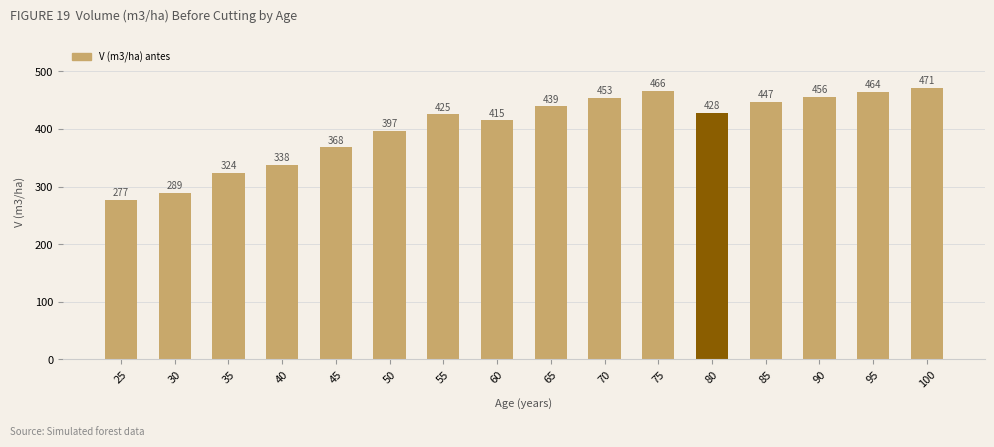

What is the smallest value displayed?

276.6